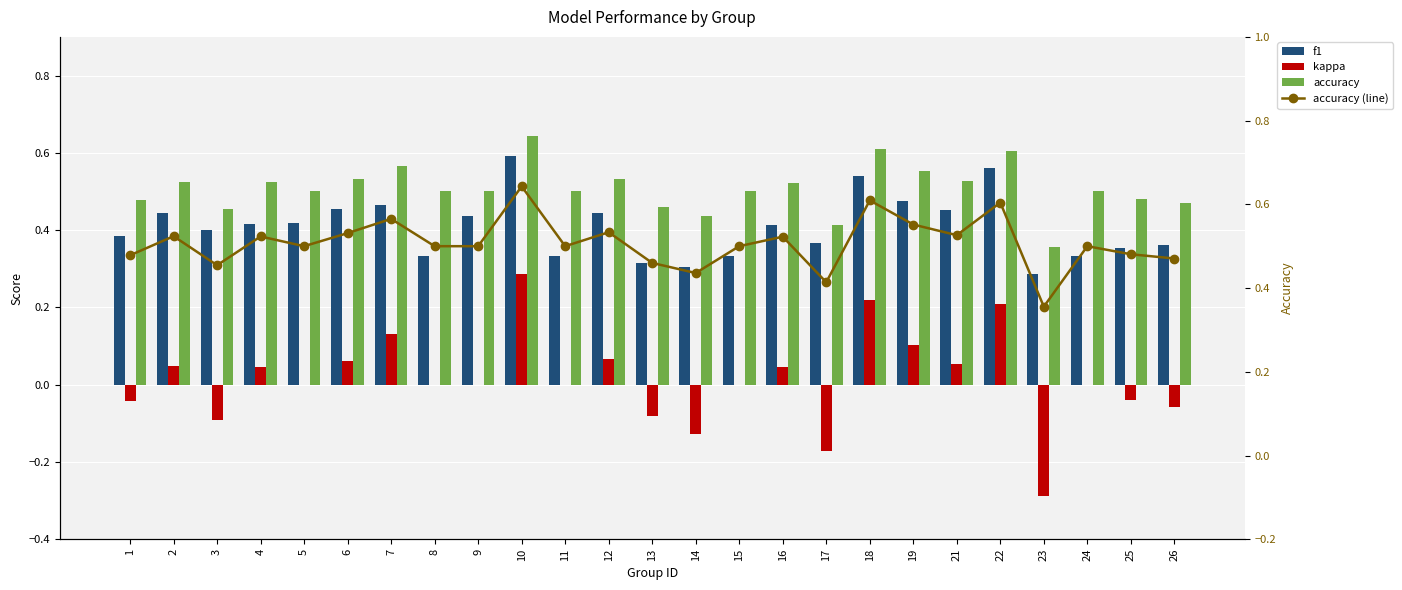

Rank the series by their maximum value, from lowest to highest.

kappa, f1, accuracy, accuracy (line)